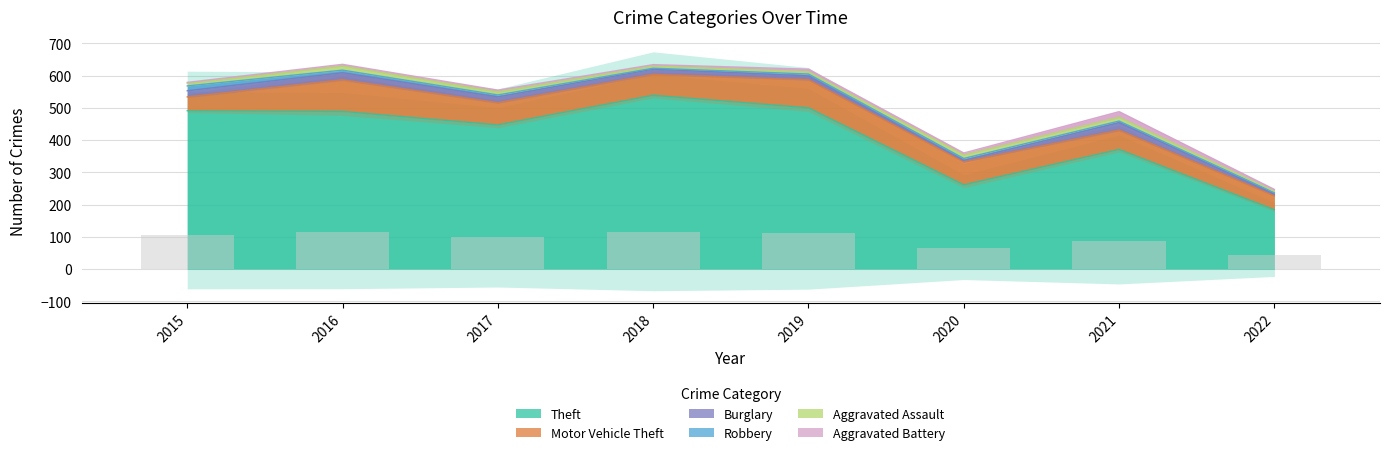

At which label does Aggravated Assault reach its peak?

2016